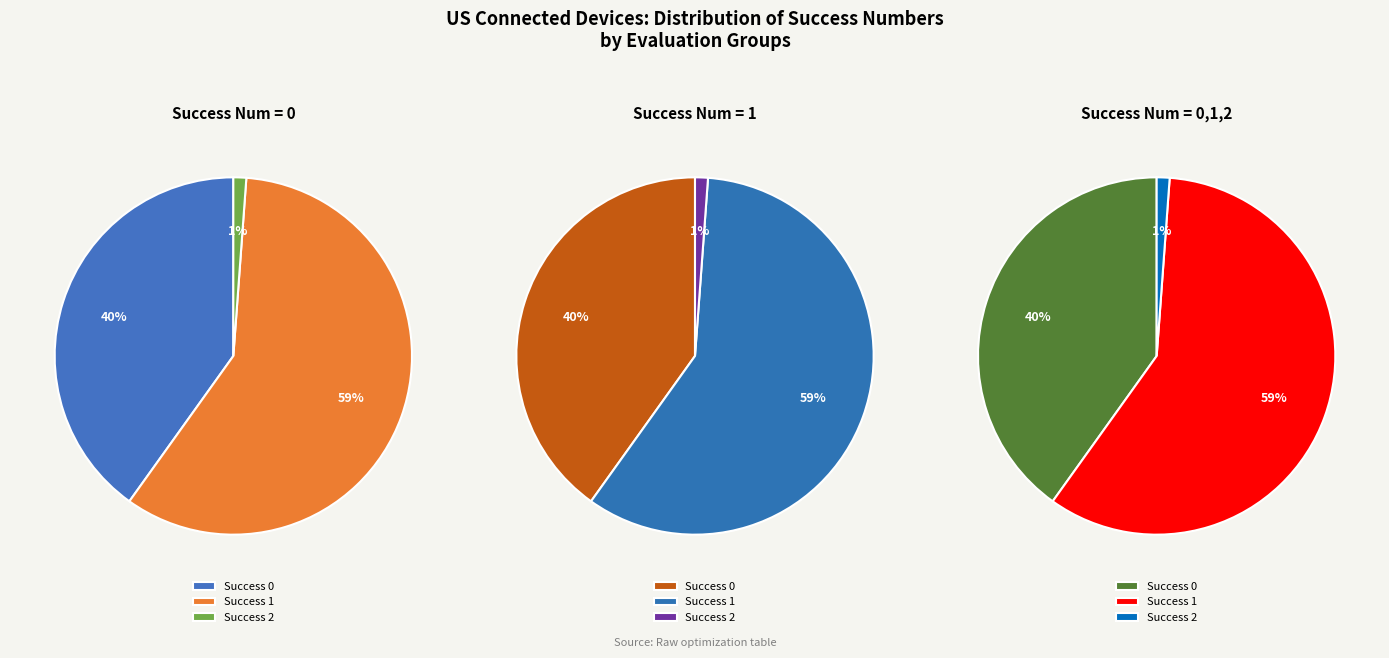

How many segments does this pie chart have?

3